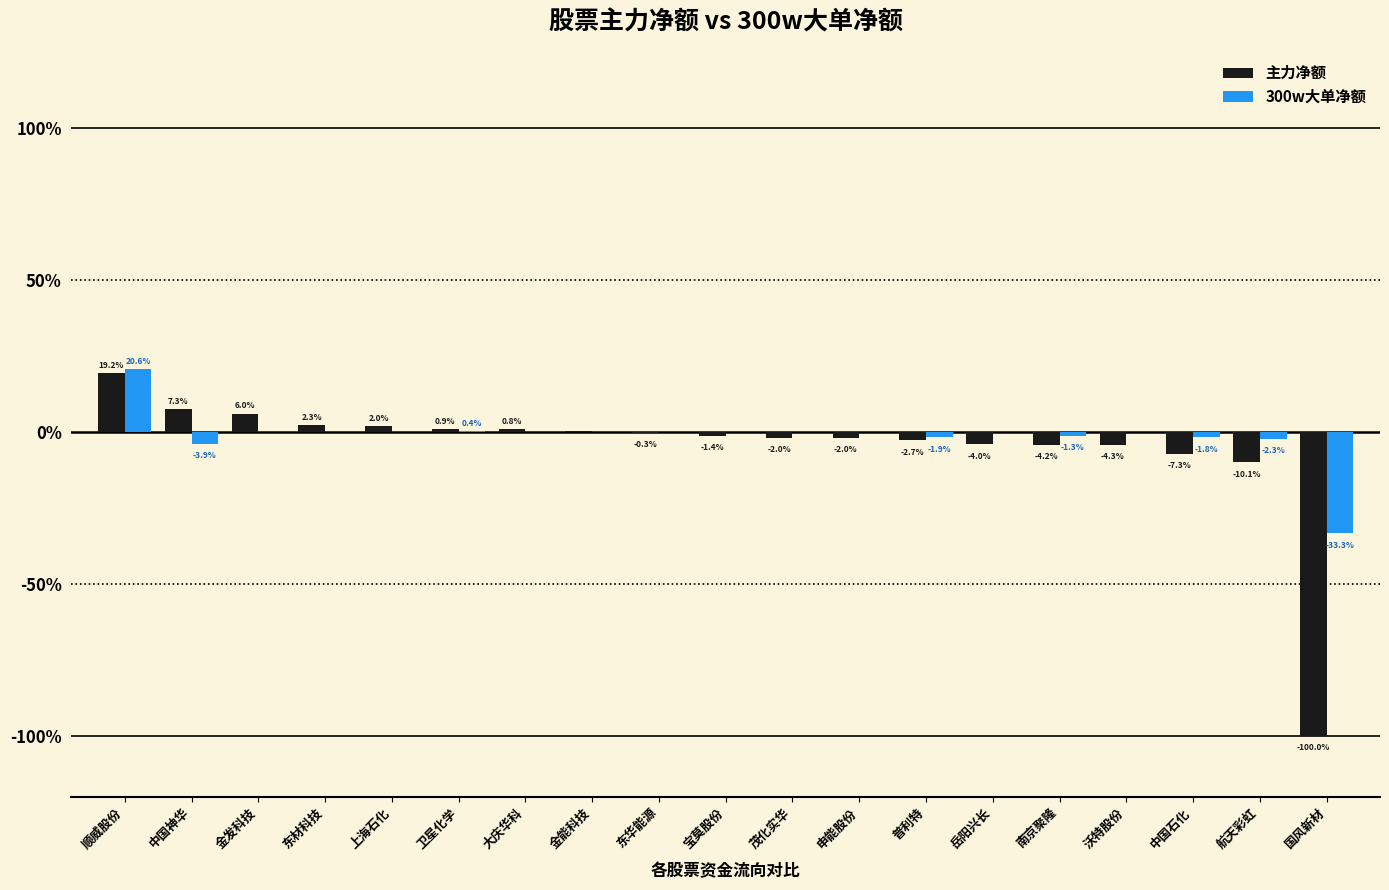

What are all the series names shown in the legend?

主力净额, 300w大单净额